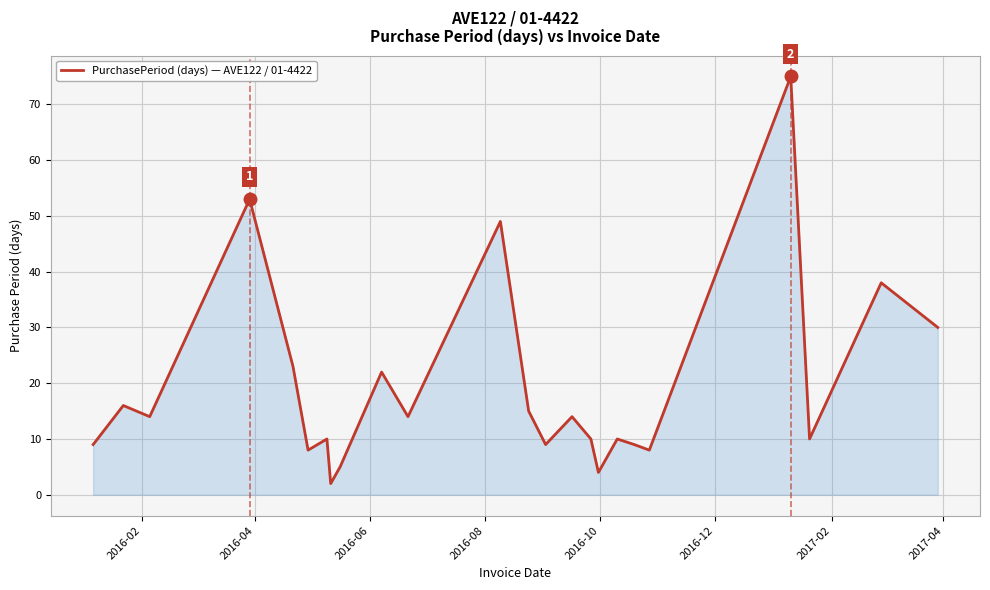

What is the difference between the maximum and minimum values?

73